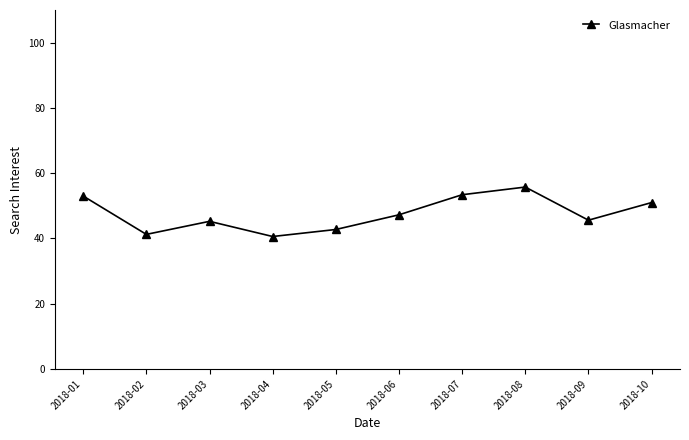

What is the sum of all values?

475.9